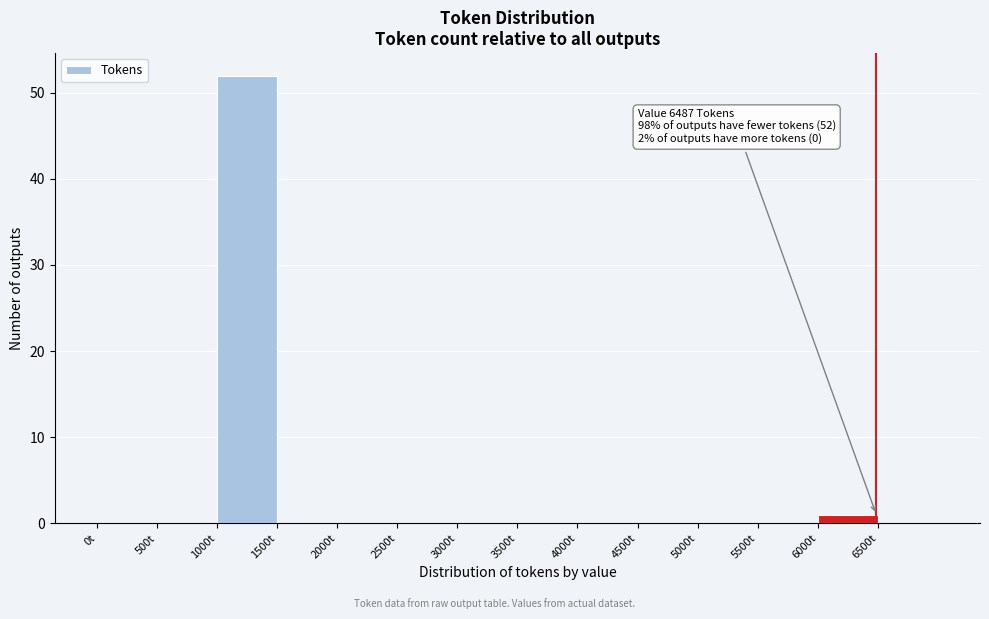

Over which range of the x-axis is the bar tallest?

1000 to 1500